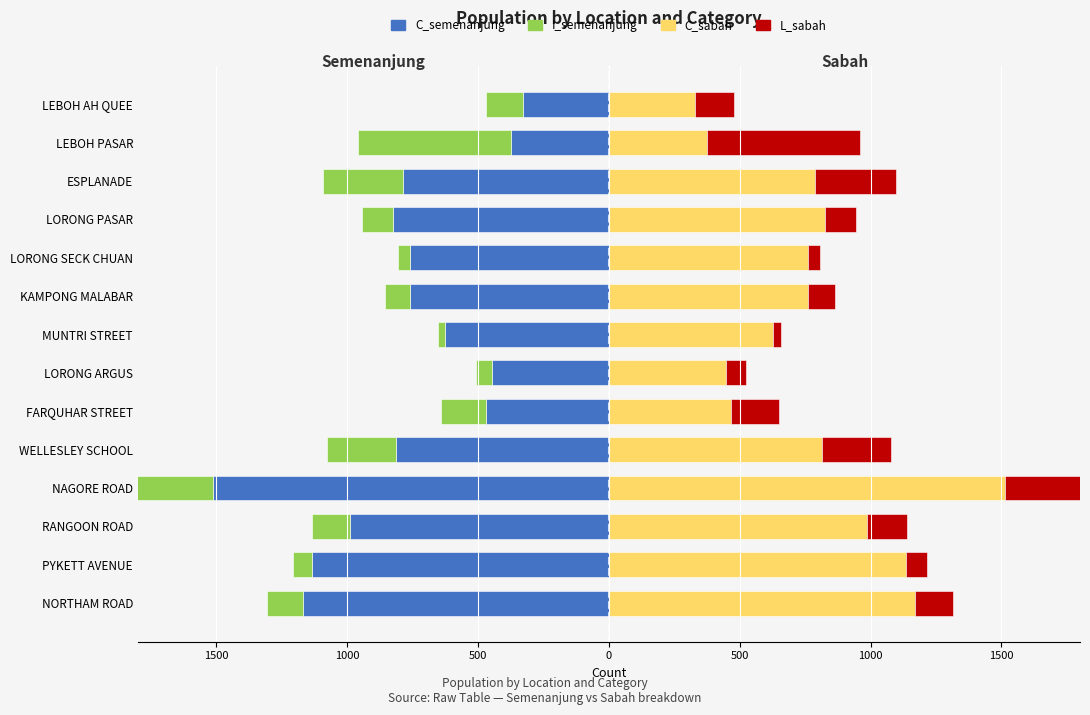

True or false: I_semenanjung has a value of -205 at NORTHAM ROAD.

False